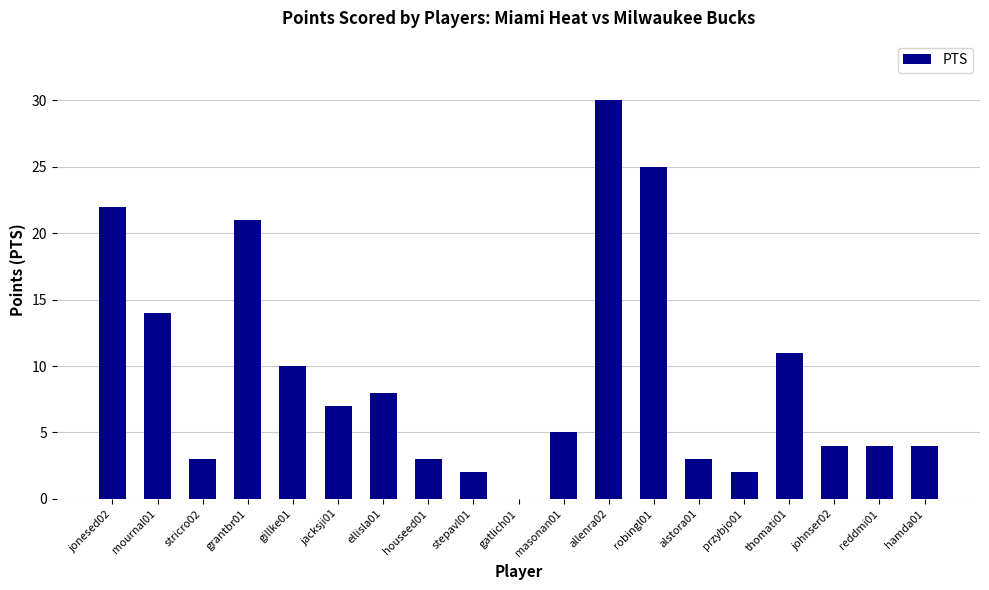

At which label is the value closest to 15?

mournal01